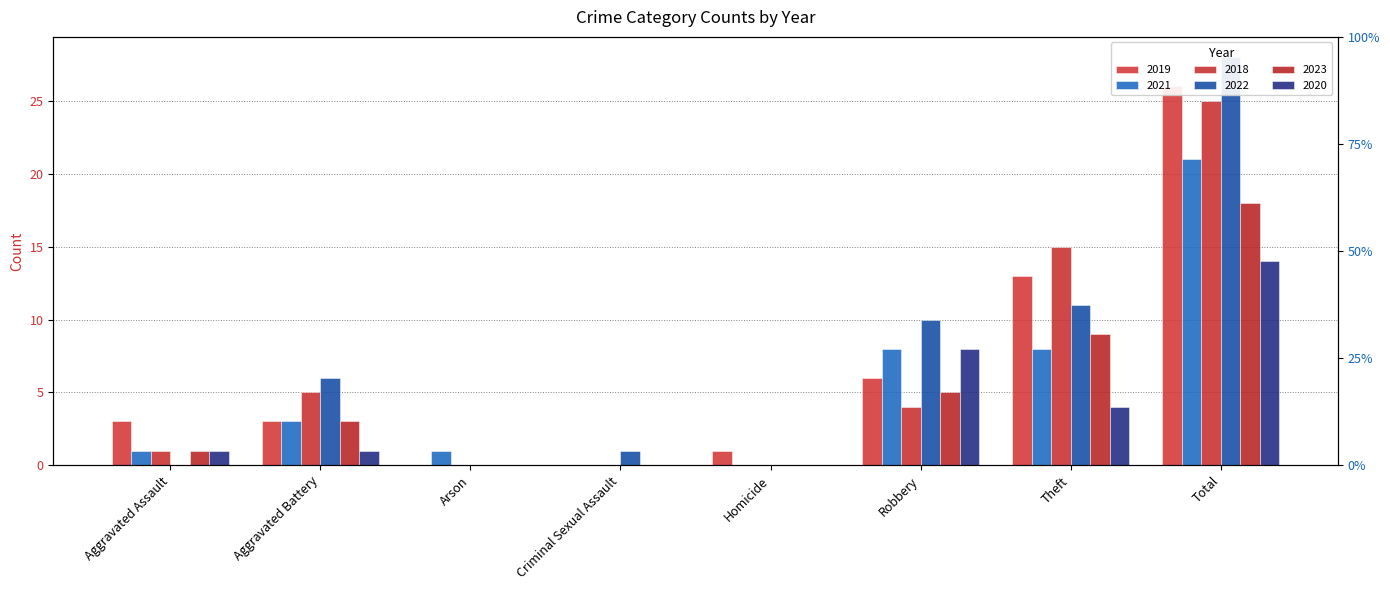

The value of 2021 at Theft is 2. True or false?

False